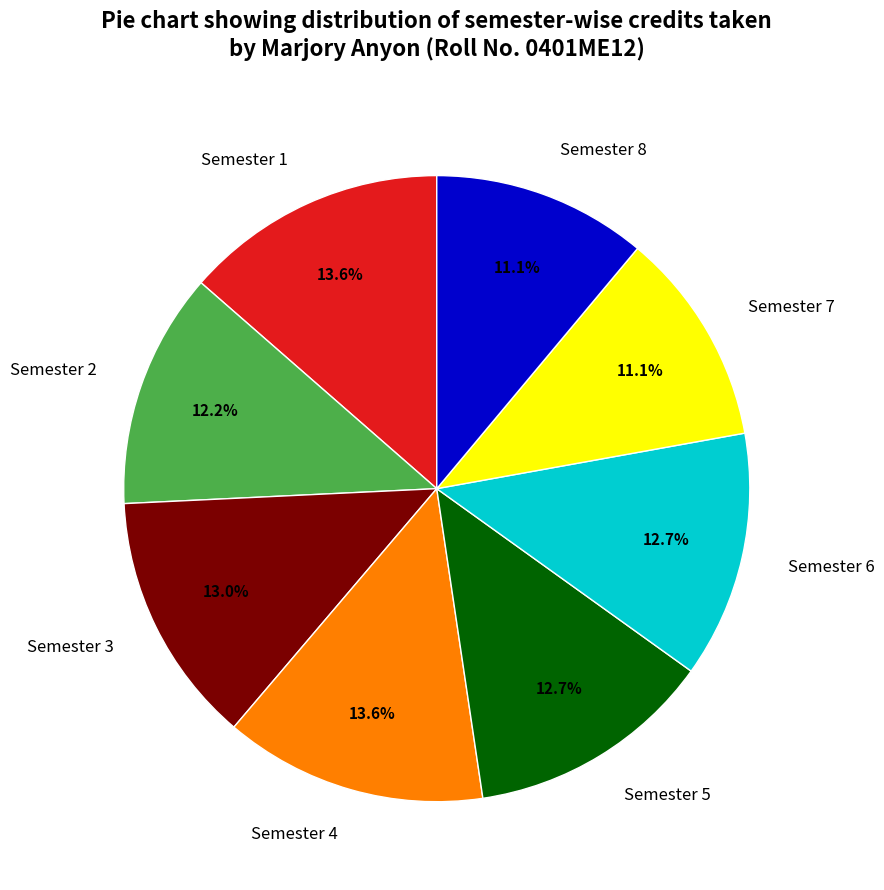

To the nearest percent, what is the difference between the largest and smallest slice percentages?

2%